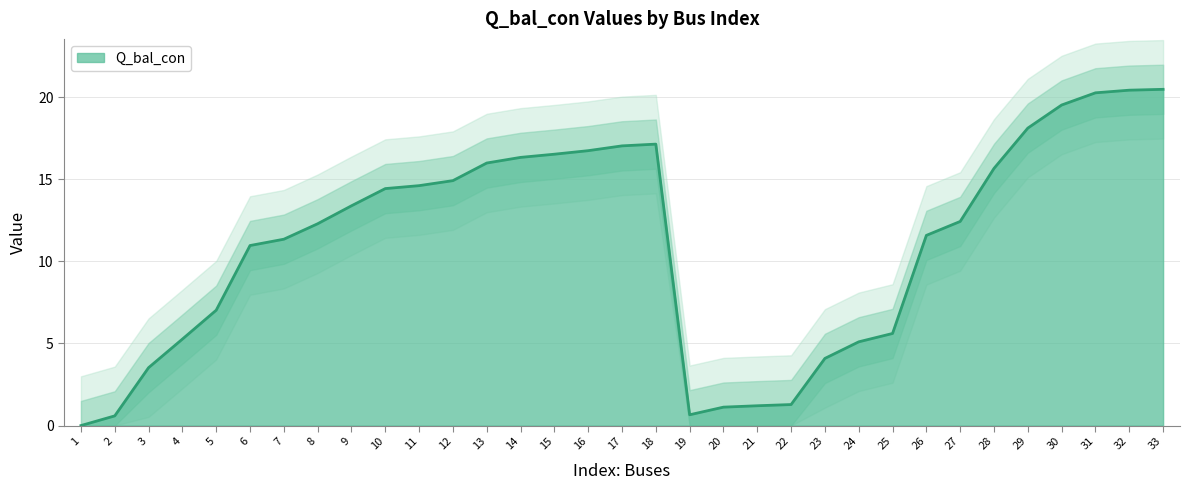

The value at 9 is 23.4. True or false?

False